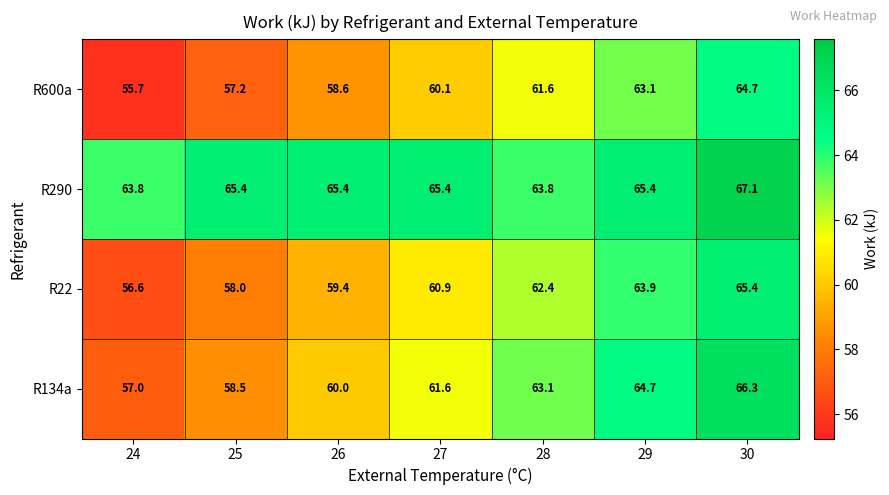

Reading left to right, transcribe all the data shown in this chart.

R600a: 55.7	57.2	58.6	60.1	61.6	63.1	64.7
R290: 63.8	65.4	65.4	65.4	63.8	65.4	67.1
R22: 56.6	58.0	59.4	60.9	62.4	63.9	65.4
R134a: 57.0	58.5	60.0	61.6	63.1	64.7	66.3